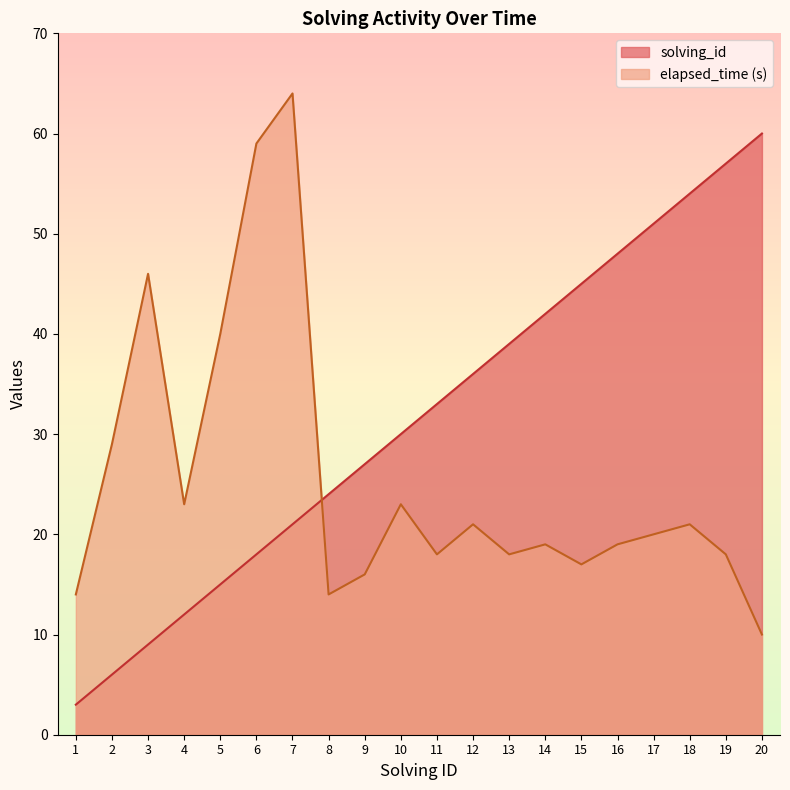

At which label does elapsed_time reach its minimum?

20